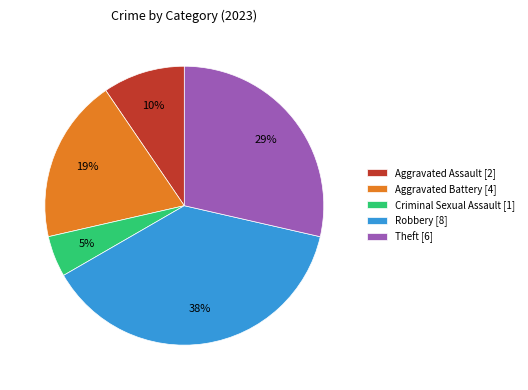

Which category has the biggest portion of the pie?

Robbery [8]